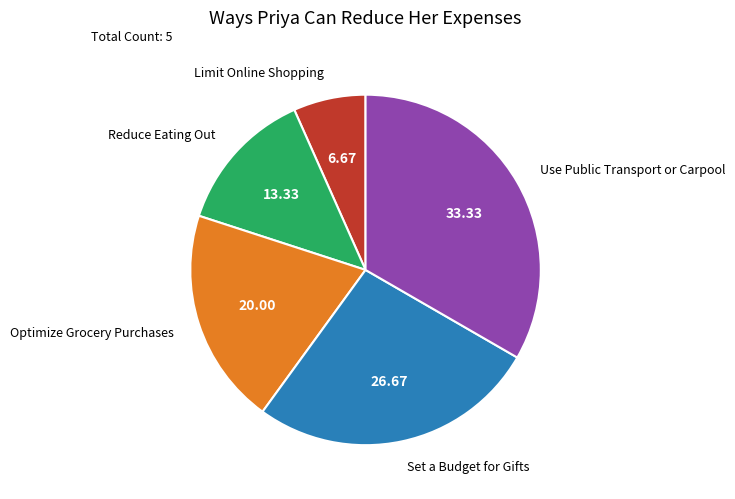

Between Optimize Grocery Purchases and Set a Budget for Gifts, which is larger?

Set a Budget for Gifts